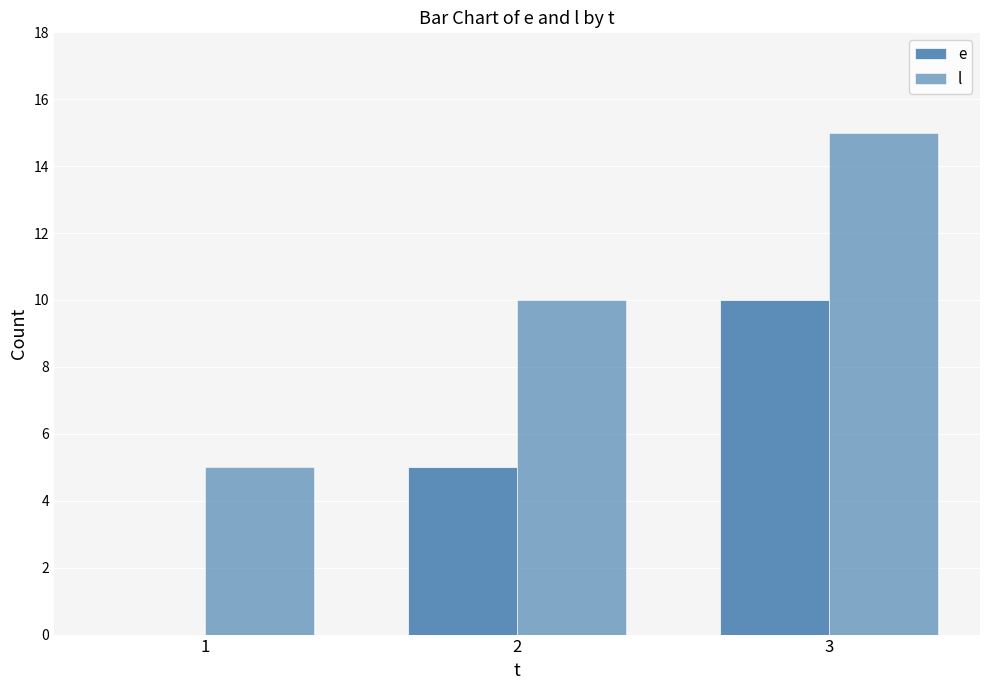

What is the value of the l bar at the 2nd from the left?

10